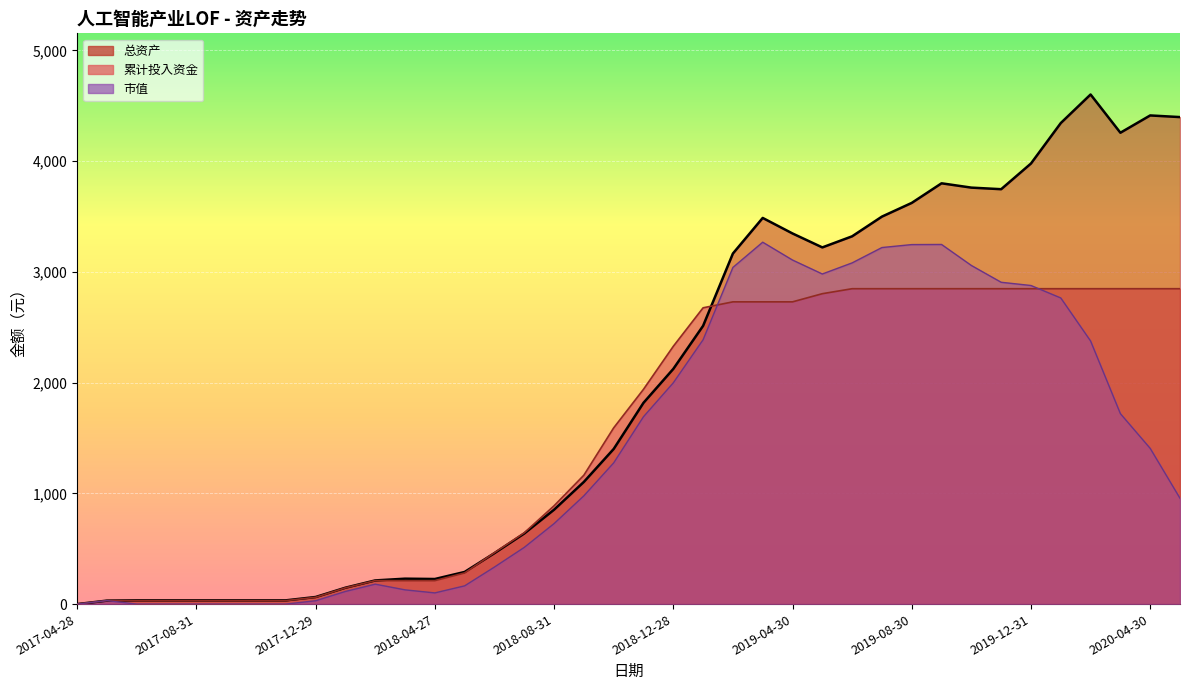

What is the difference between the highest and lowest values at 2018-11-30?

247.5